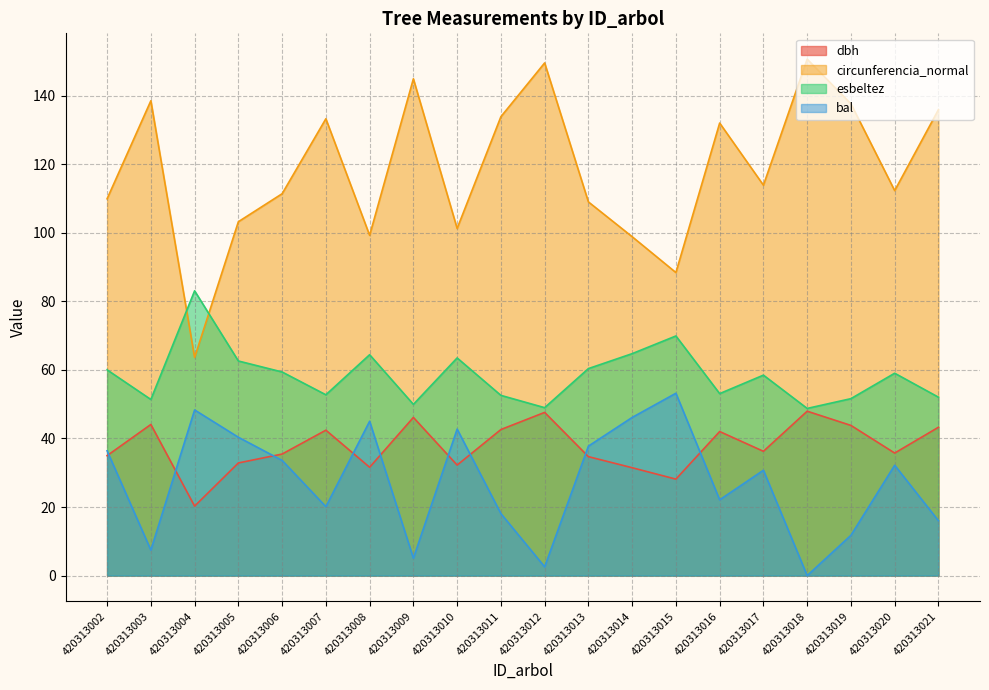

Which category has the lowest value in the circunferencia_normal series?

420313004